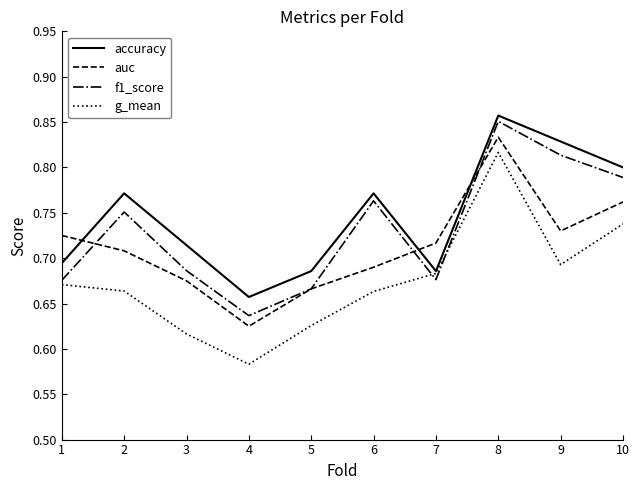

Where is f1_score nearest to the value 0?

4